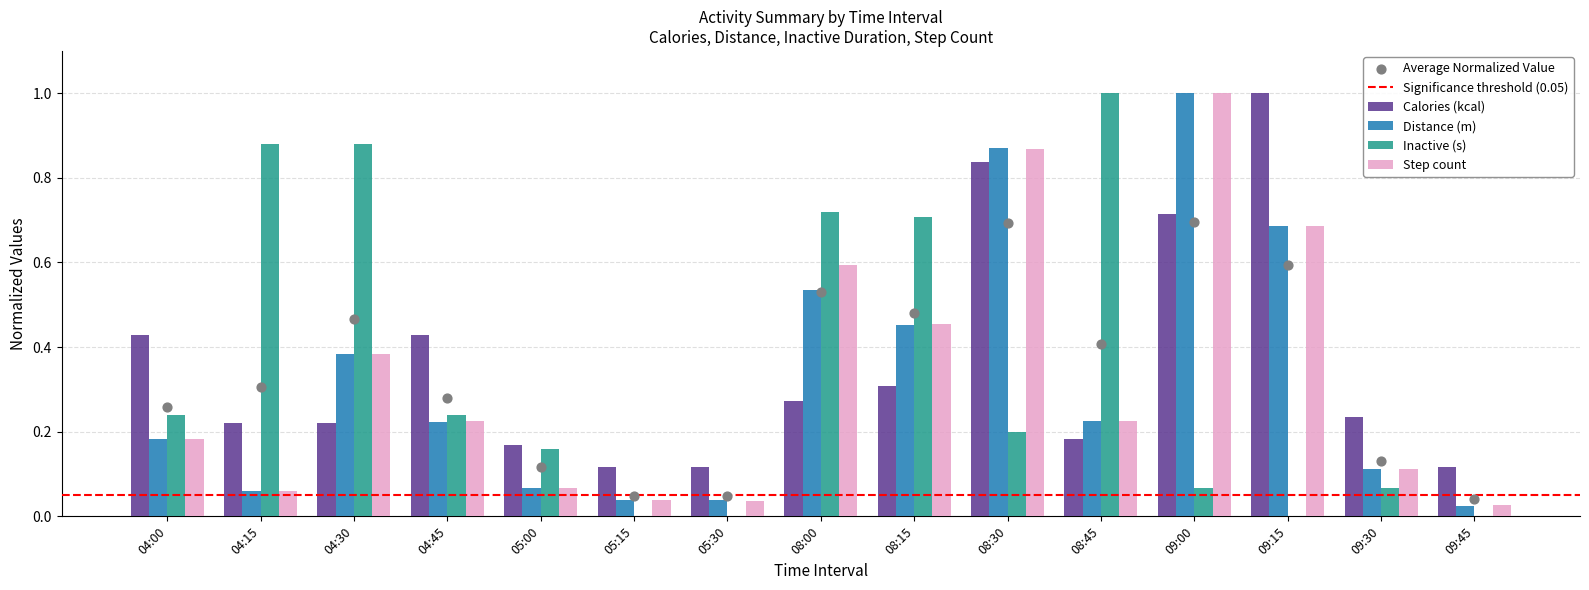

What are all the series names shown in the legend?

Calories (kcal), Distance (m), Inactive (s), Step count